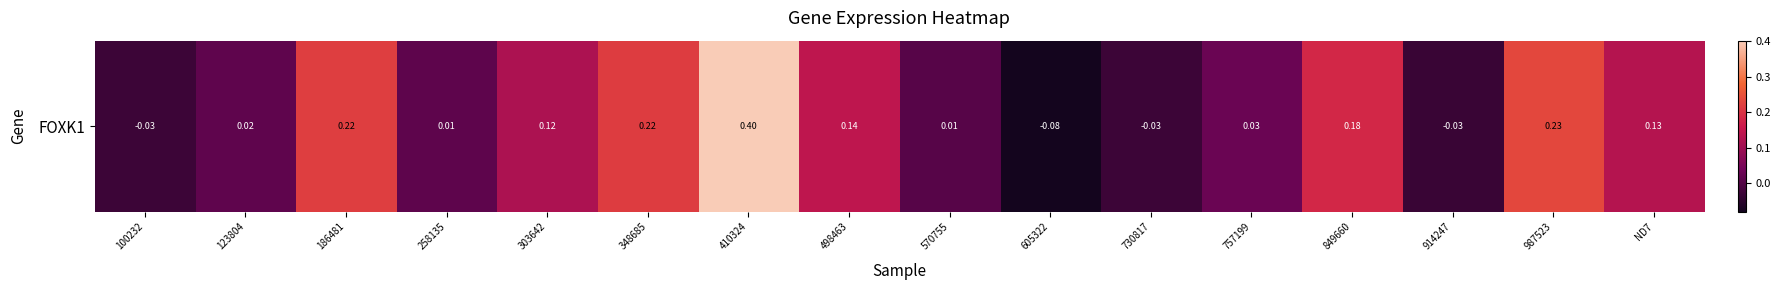

Rank the categories by value from highest to lowest.

410324, 987523, 186481, 348685, 849660, 498463, ND7, 303642, 757199, 123804, 258135, 570755, 100232, 730817, 914247, 605322